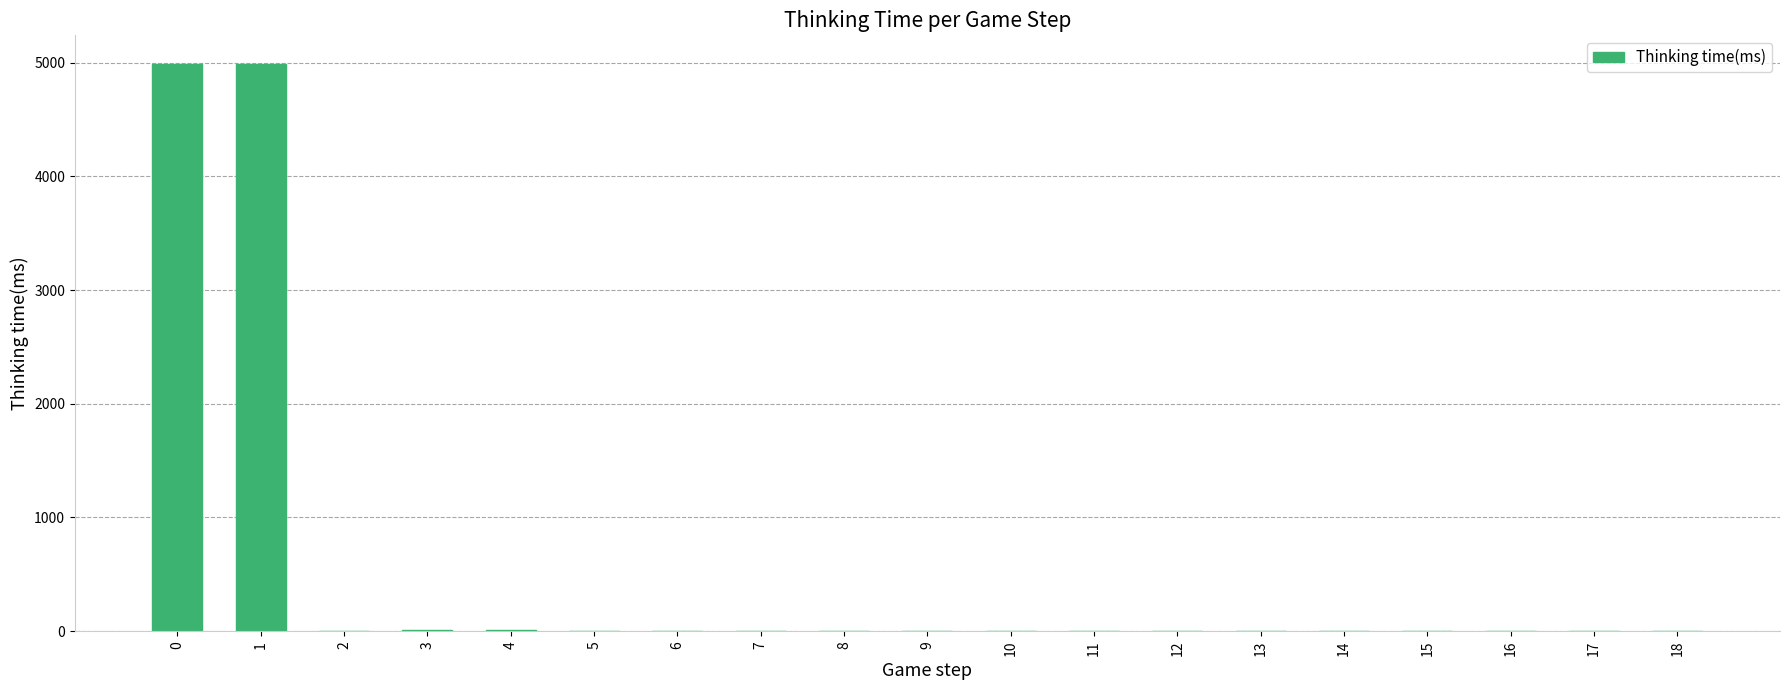

What is the maximum value shown in the chart?

4990